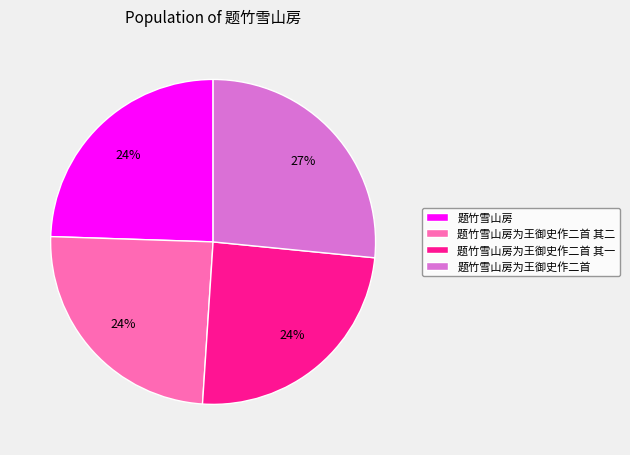

Is there a majority slice in this chart?

No